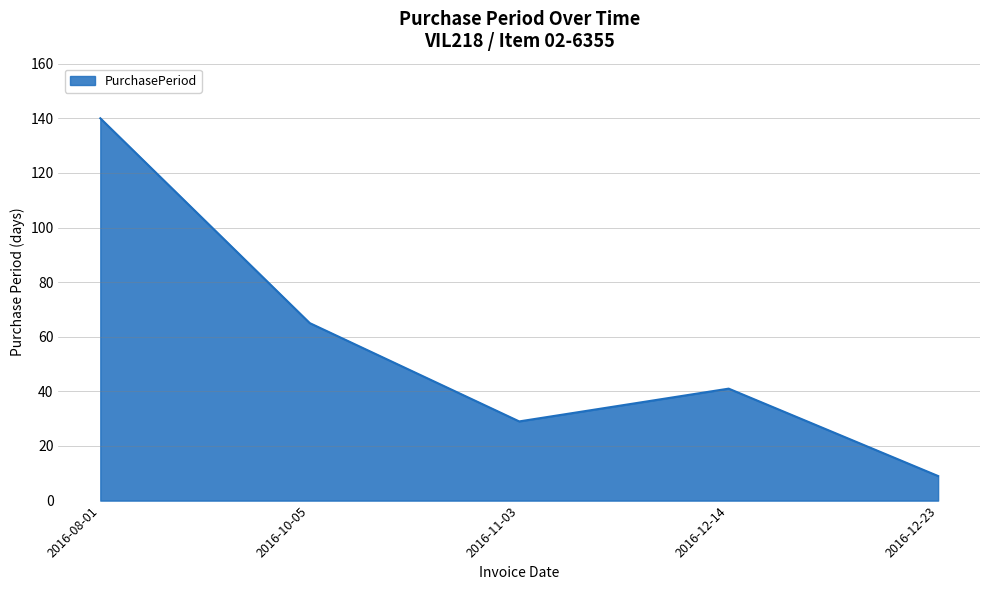

What is the greatest value displayed?

140